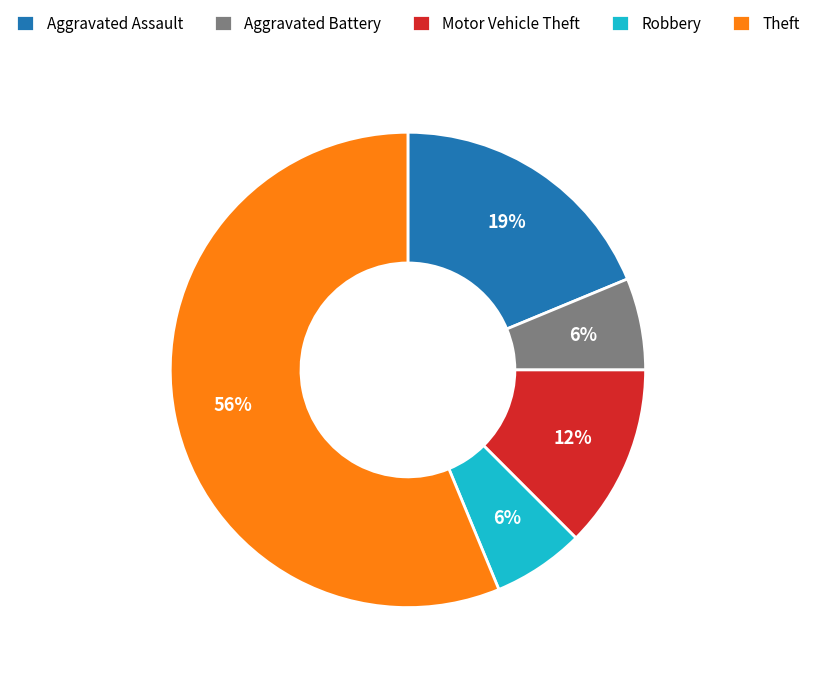

Which category has the biggest portion of the pie?

Theft